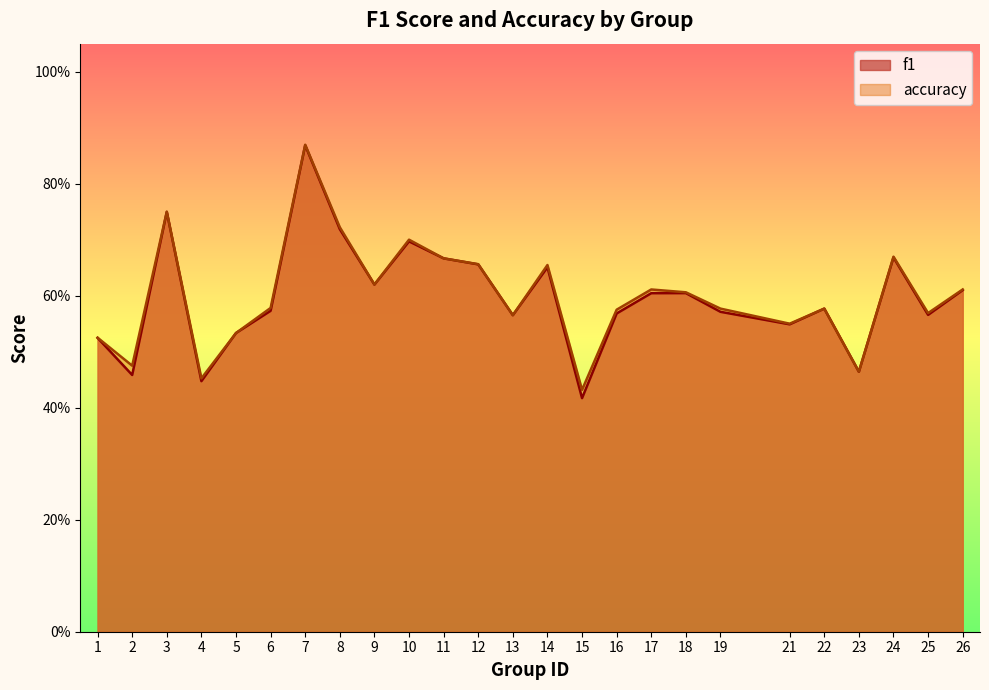

Reading left to right, what are all the values shown in this chart?

f1: 1=0.5	2=0.5	3=0.7	4=0.4	5=0.5	6=0.6	7=0.9	8=0.7	9=0.6	10=0.7	11=0.7	12=0.7	13=0.6	14=0.7	15=0.4	16=0.6	17=0.6	18=0.6	19=0.6	21=0.5	22=0.6	23=0.5	24=0.7	25=0.6	26=0.6
accuracy: 1=0.5	2=0.5	3=0.8	4=0.5	5=0.5	6=0.6	7=0.9	8=0.7	9=0.6	10=0.7	11=0.7	12=0.7	13=0.6	14=0.7	15=0.4	16=0.6	17=0.6	18=0.6	19=0.6	21=0.6	22=0.6	23=0.5	24=0.7	25=0.6	26=0.6